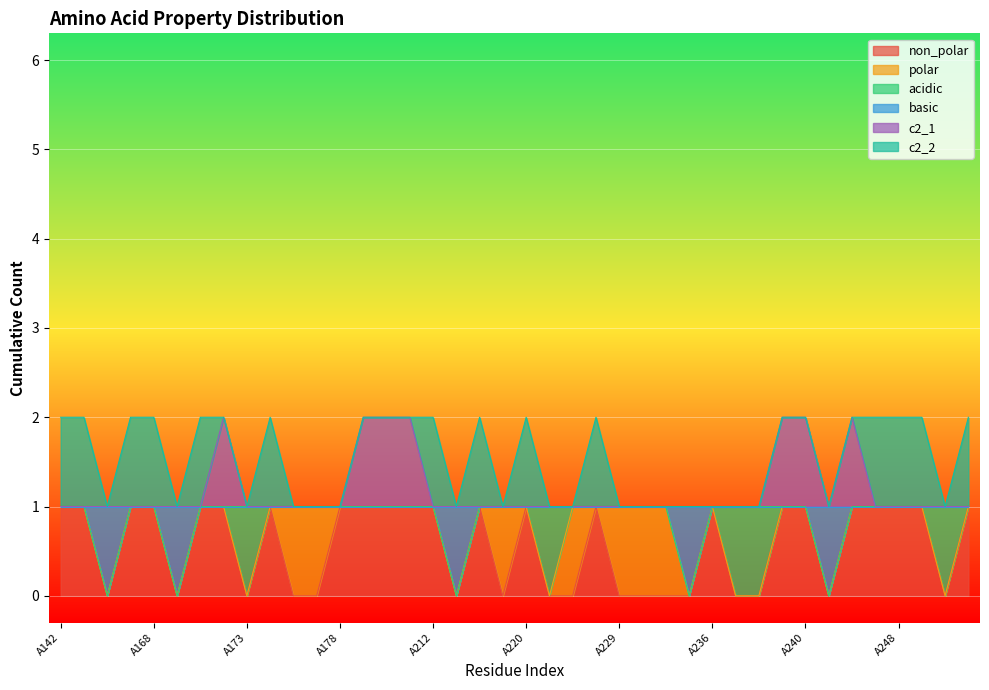

In c2_1, how many points are lower than both neighbors (excluding endpoints)?

1